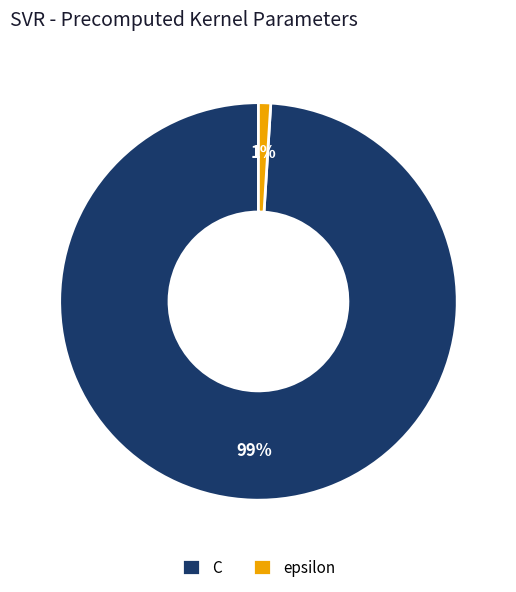

Rank the categories by value from lowest to highest.

epsilon, C